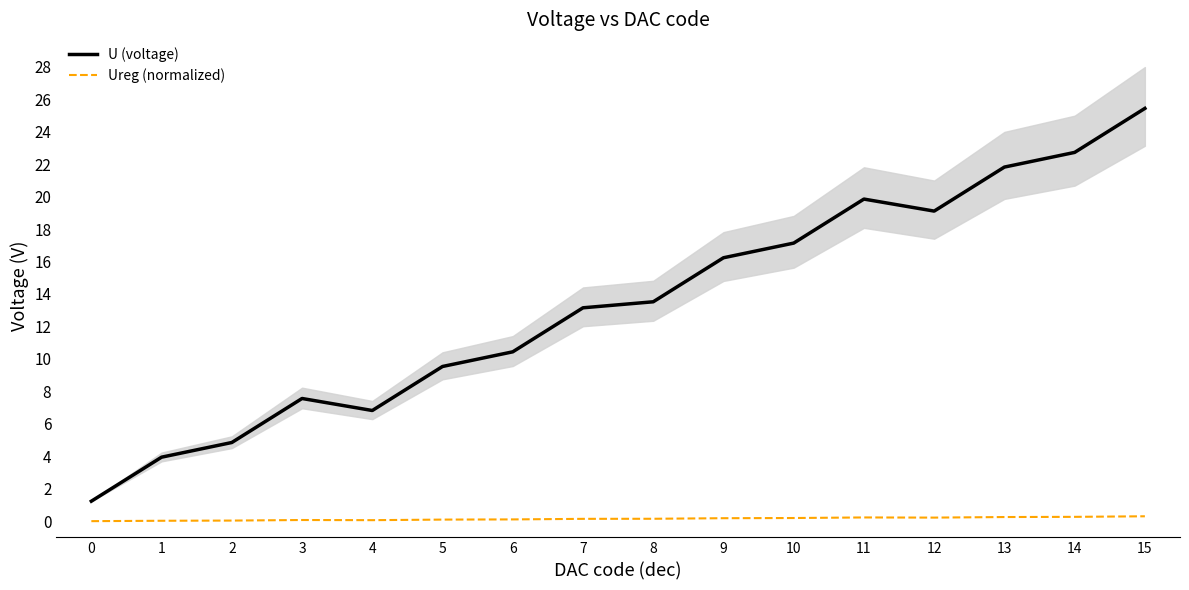

In U (voltage), how many points are higher than both neighbors (excluding endpoints)?

2